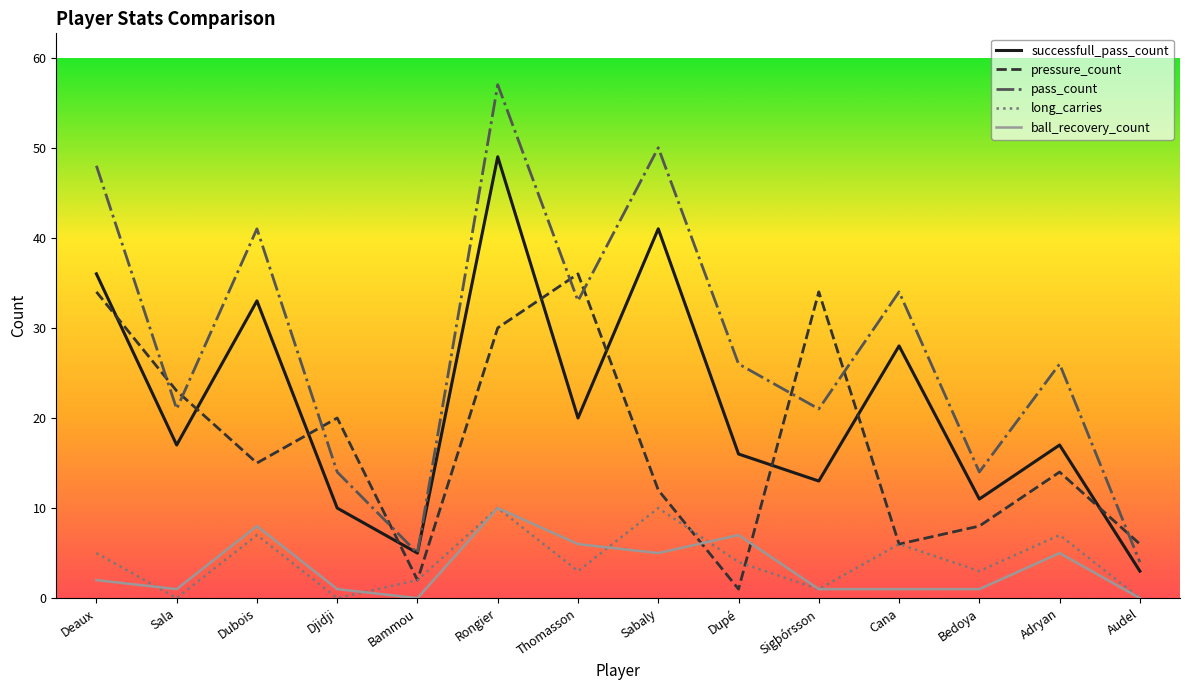

True or false: pass_count and ball_recovery_count cross at least once.

False